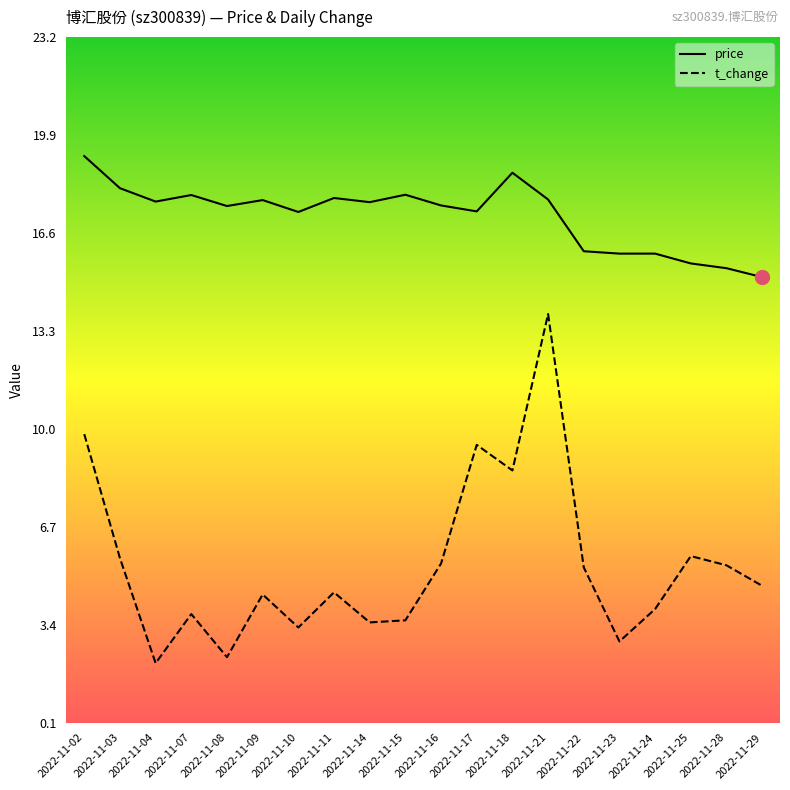

The value of price at 2022-11-16 is 17.5. True or false?

True